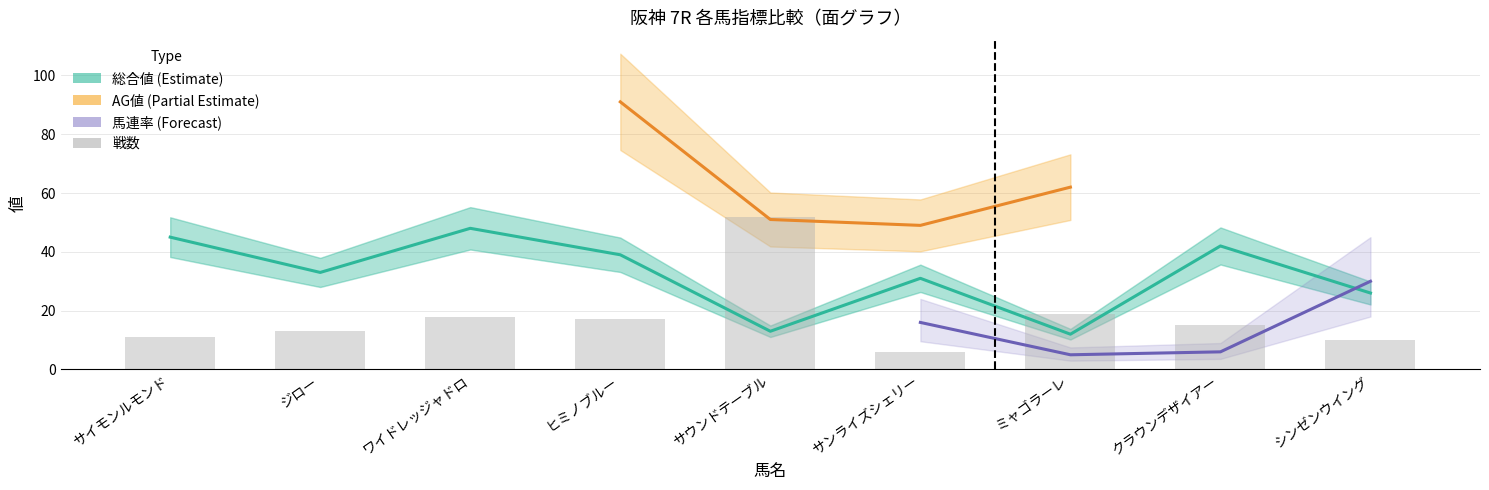

What is the label of the 6th bar from the right?

ヒミノブルー